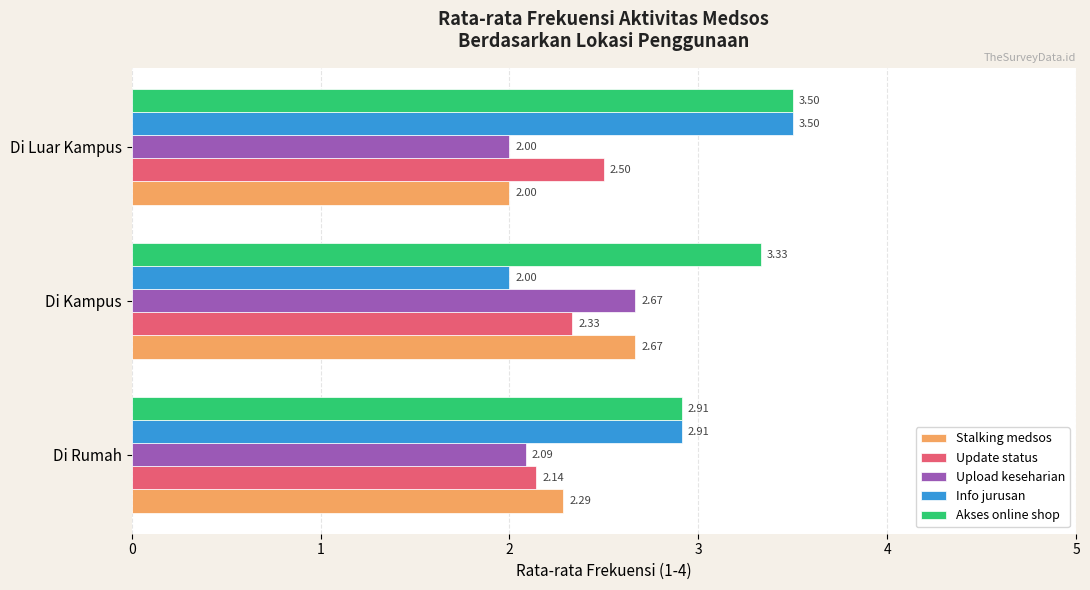

At which category is the sum across all series the highest?

Di Luar Kampus